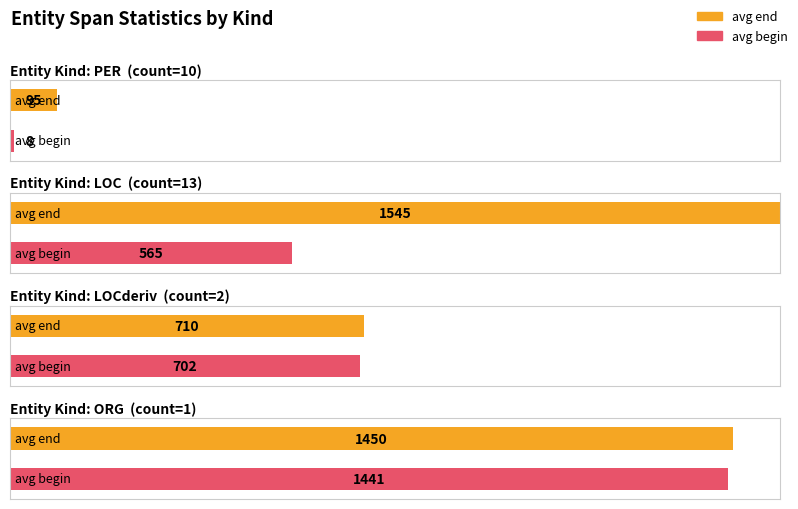

At which label does avg_begin first exceed 702?

ORG